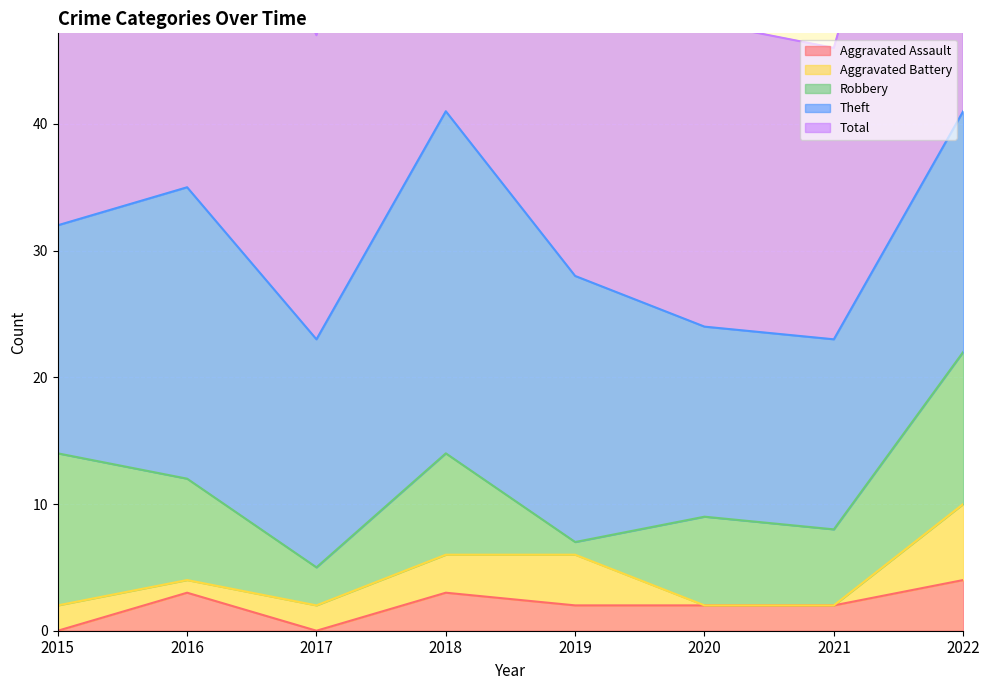

True or false: Theft and Aggravated Battery cross at least once.

False